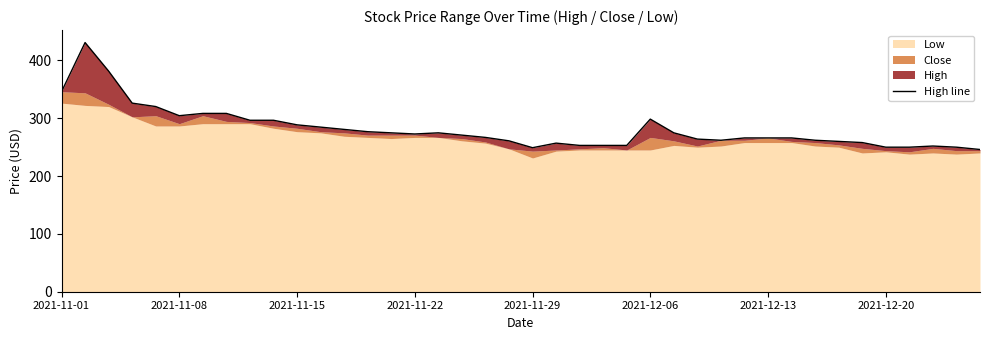

How many points are lower than both their immediate neighbors (excluding endpoints)?

4